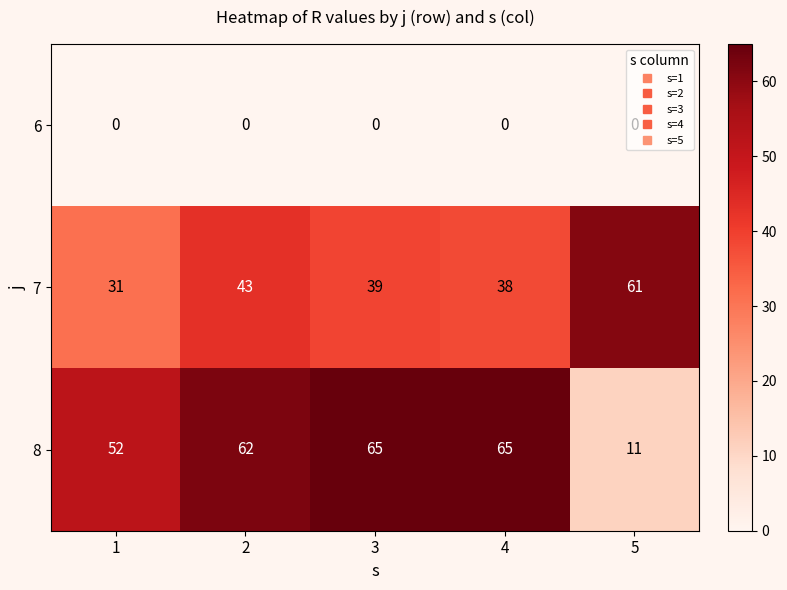

At how many categories does at least one series exceed 28?

5